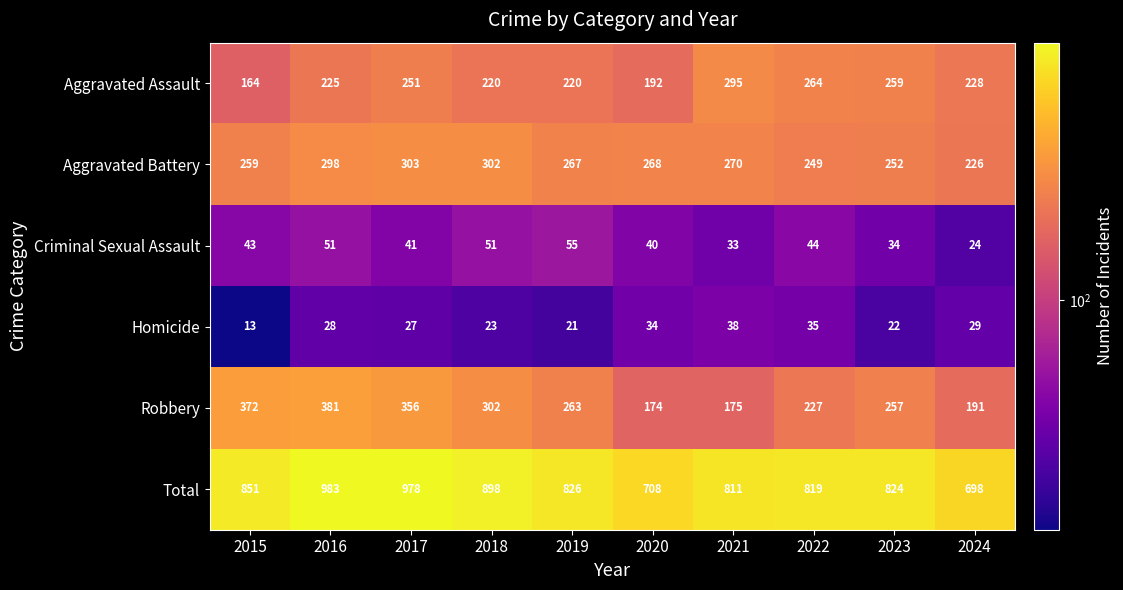

Is it true that Criminal Sexual Assault equals 43 at 2015?

True